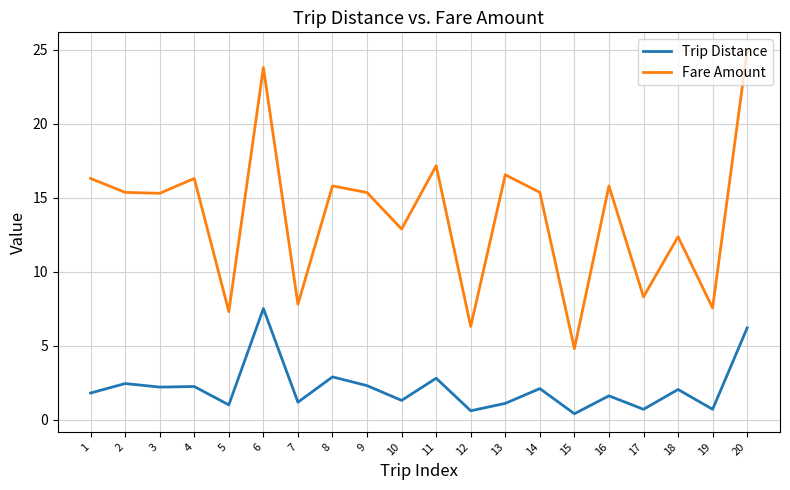

How many interior local valleys does the Fare Amount series have?

8